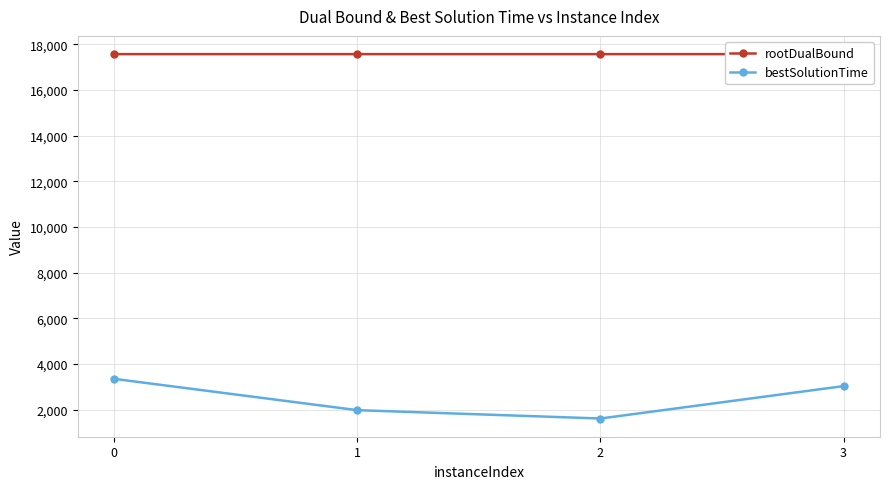

True or false: bestSolutionTime and rootDualBound cross at least once.

False